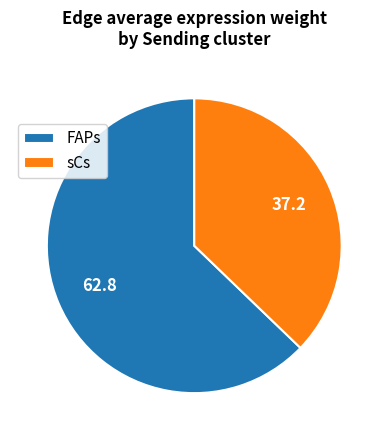

Which slice is the largest?

FAPs